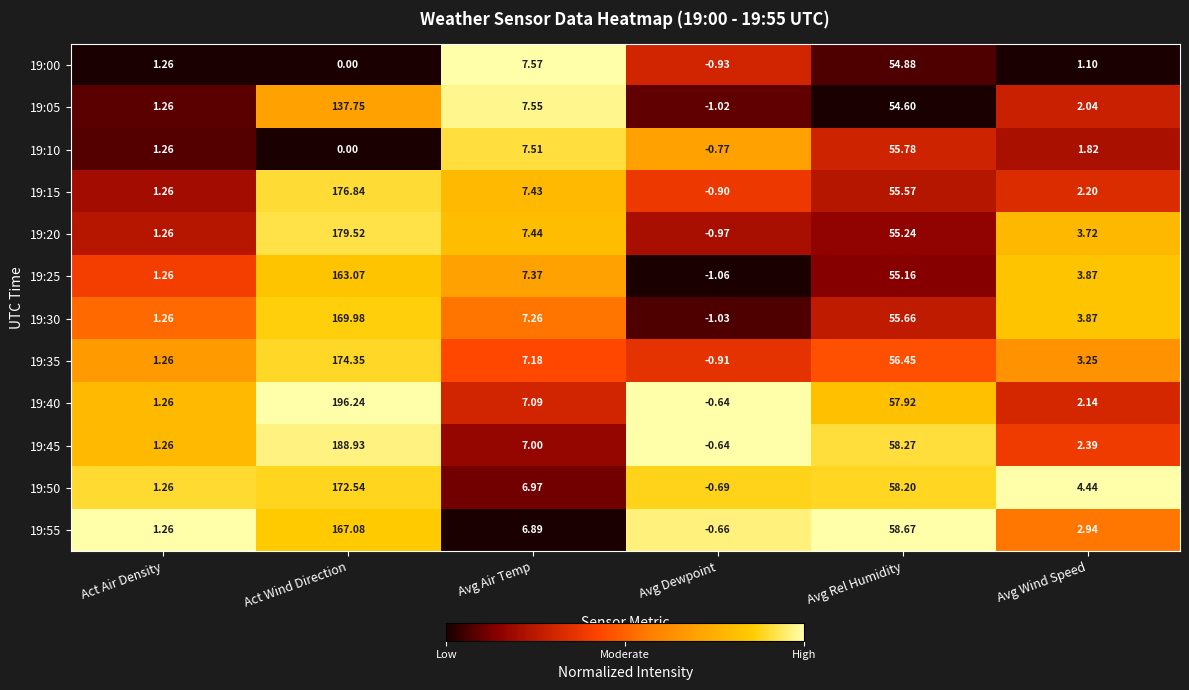

List the labels in order of 19:20 value, smallest first.

Avg Dewpoint, Act Air Density, Avg Wind Speed, Avg Air Temp, Avg Rel Humidity, Act Wind Direction